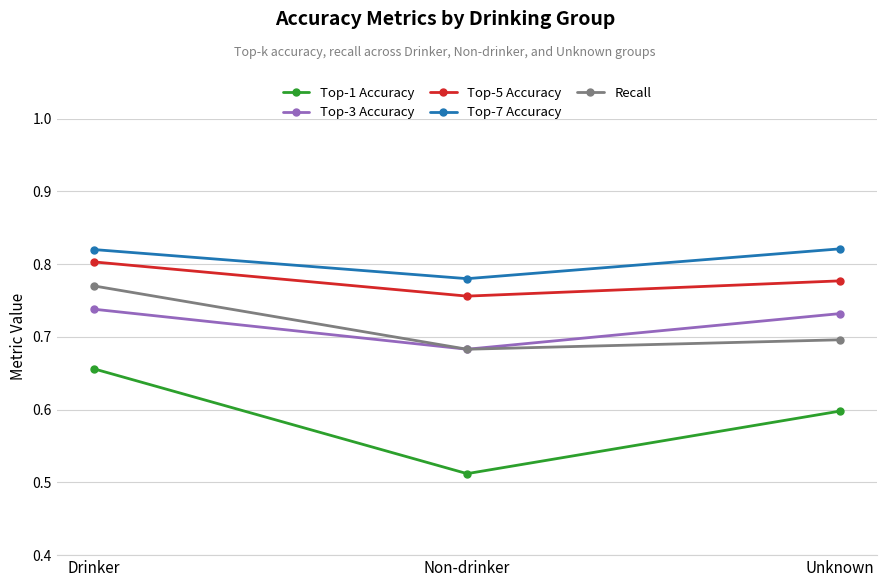

Between Drinker and Unknown, which series saw the biggest shift?

Recall